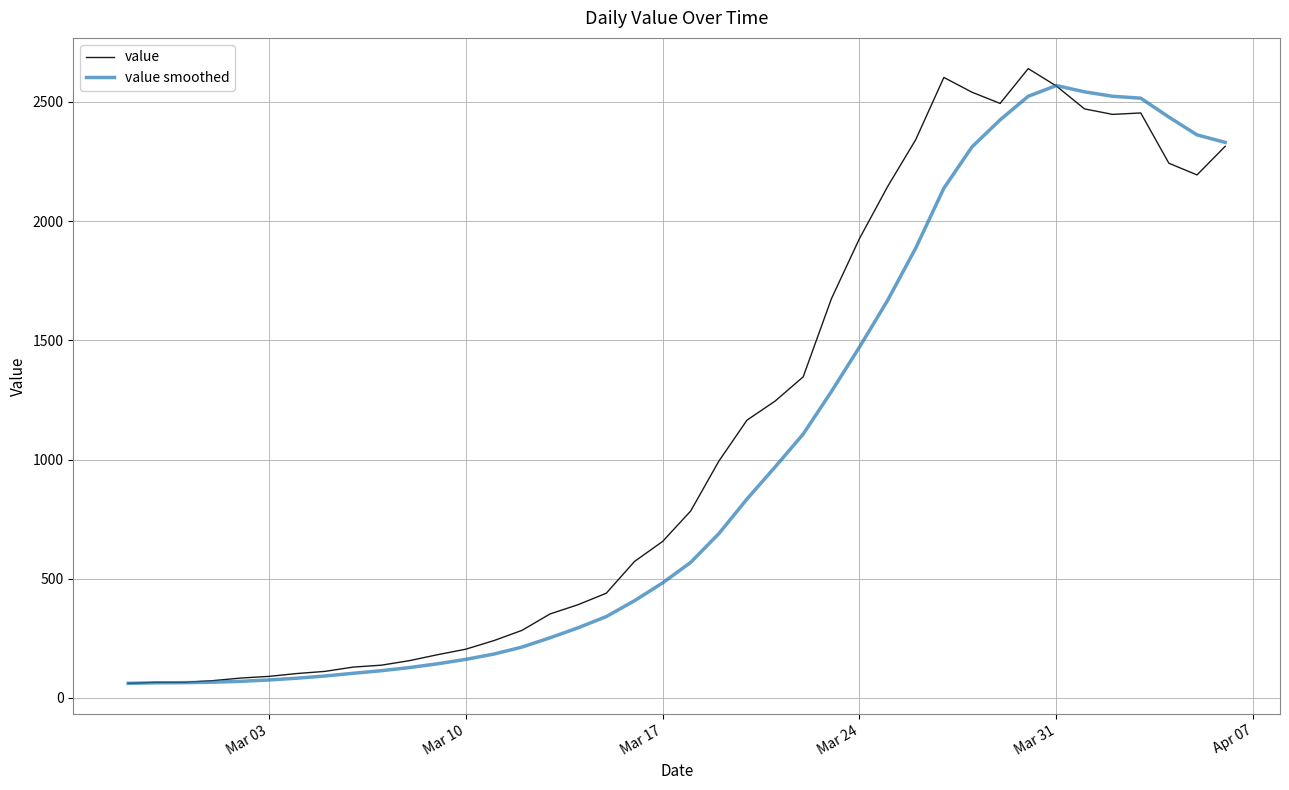

What is the maximum value for value?

2640.0